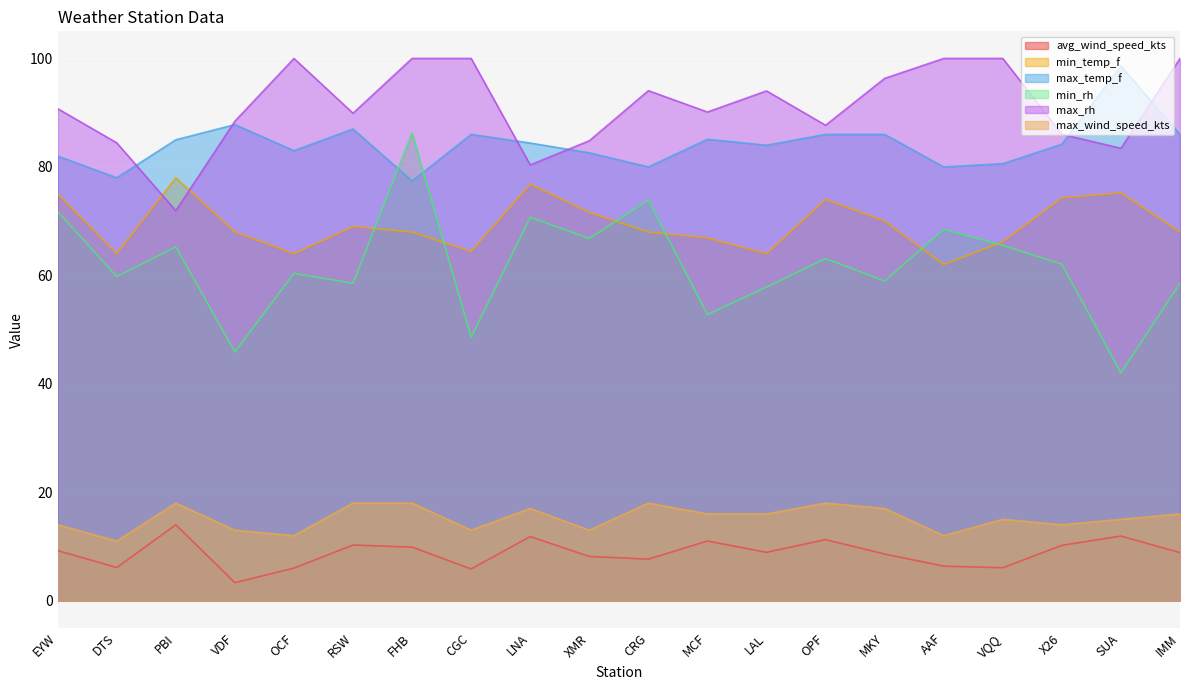

What is the sum of the max_temp_f values at SUA and IMM?

184.6